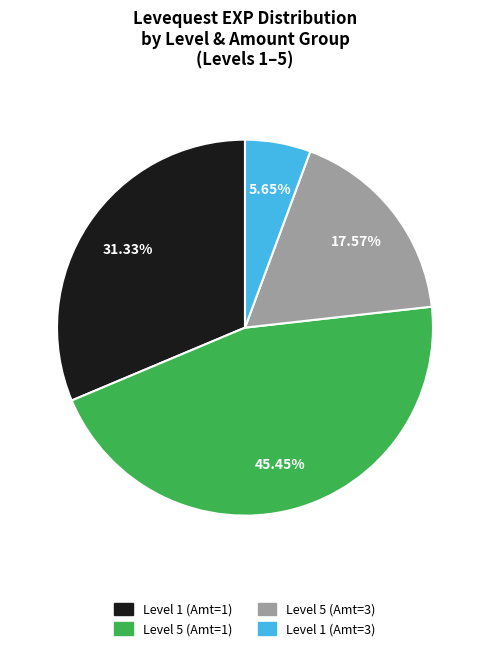

Does any single category account for the majority?

No